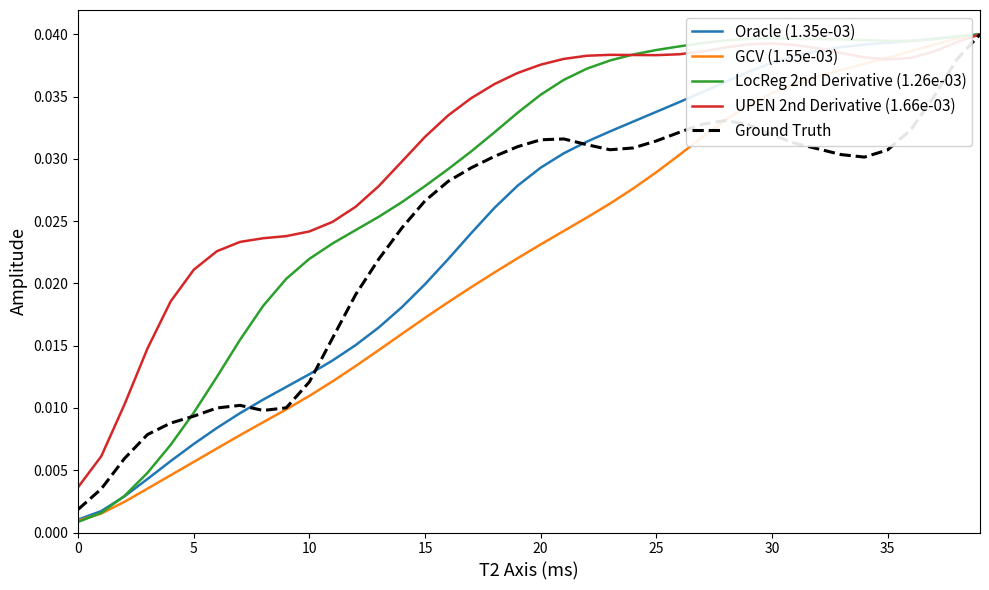

Which series has the widest spread of values?

LocReg 2nd Derivative (1.26e-03)